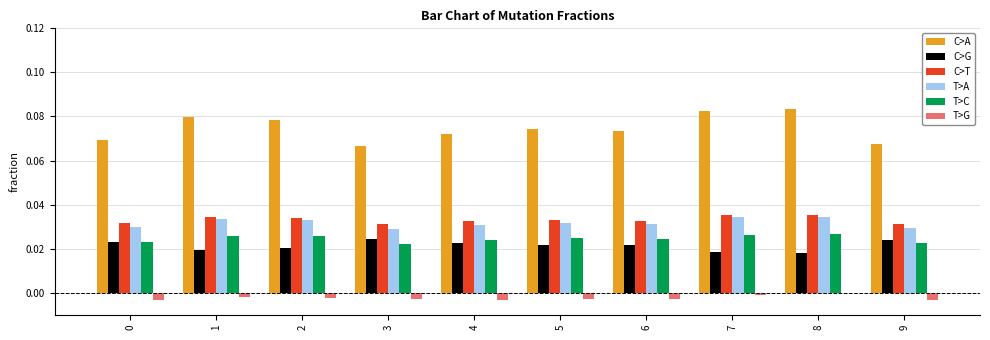

Is the value of C>G at 3 greater than the value of C>T at 5?

No